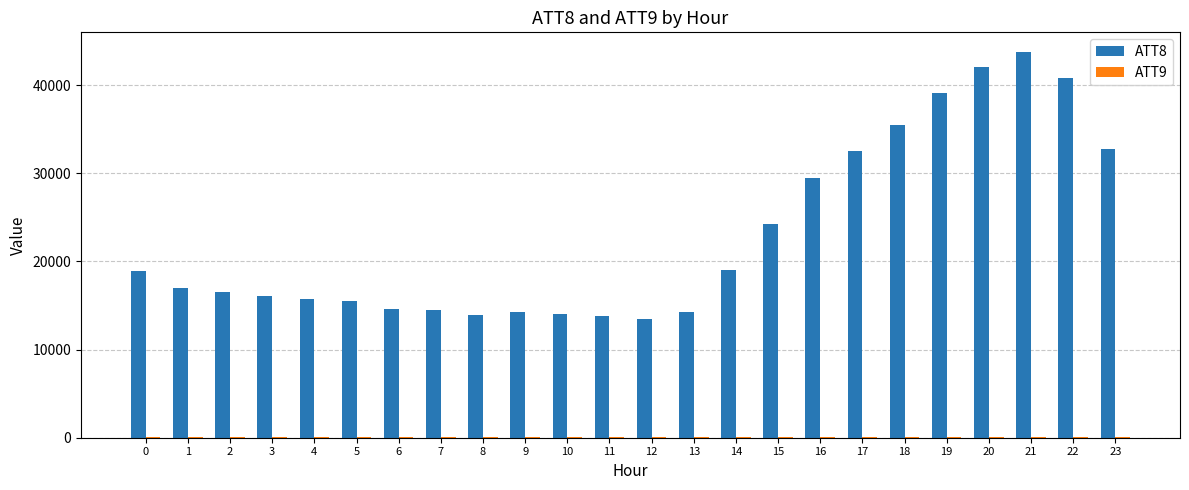

Count the number of categories in the chart.

24